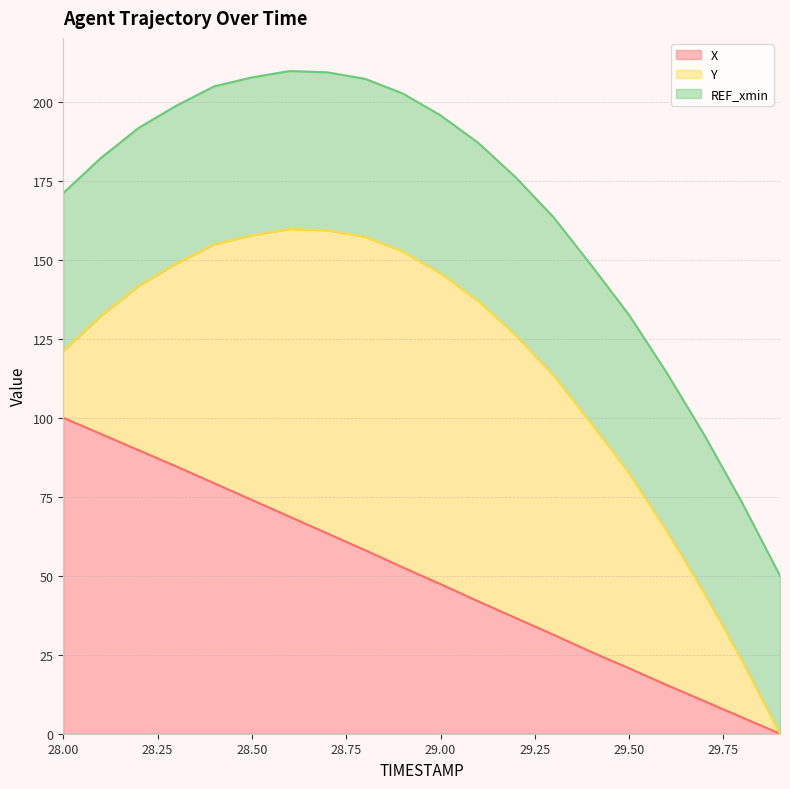

Which series has the widest spread of values?

Y (line)